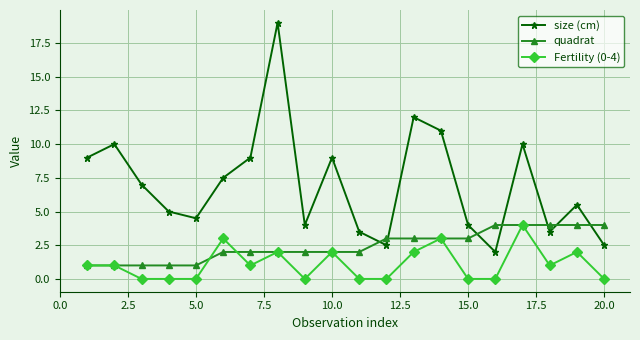

Rank the series by their average value, from lowest to highest.

Fertility (0-4), quadrat, size (cm)